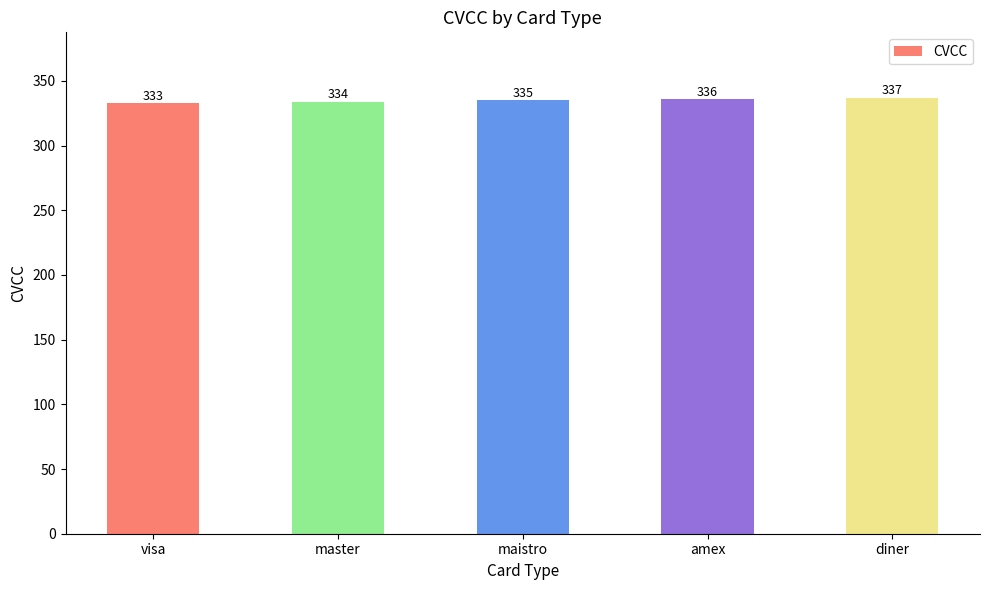

Which label corresponds to the largest value in the chart?

diner